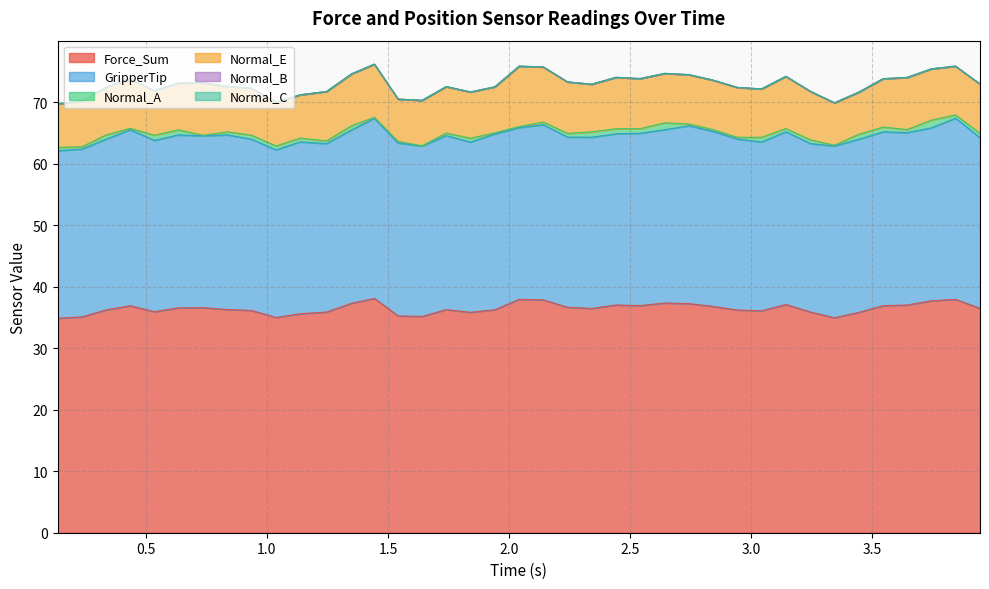

What position from the right is 1.35020399094?

27